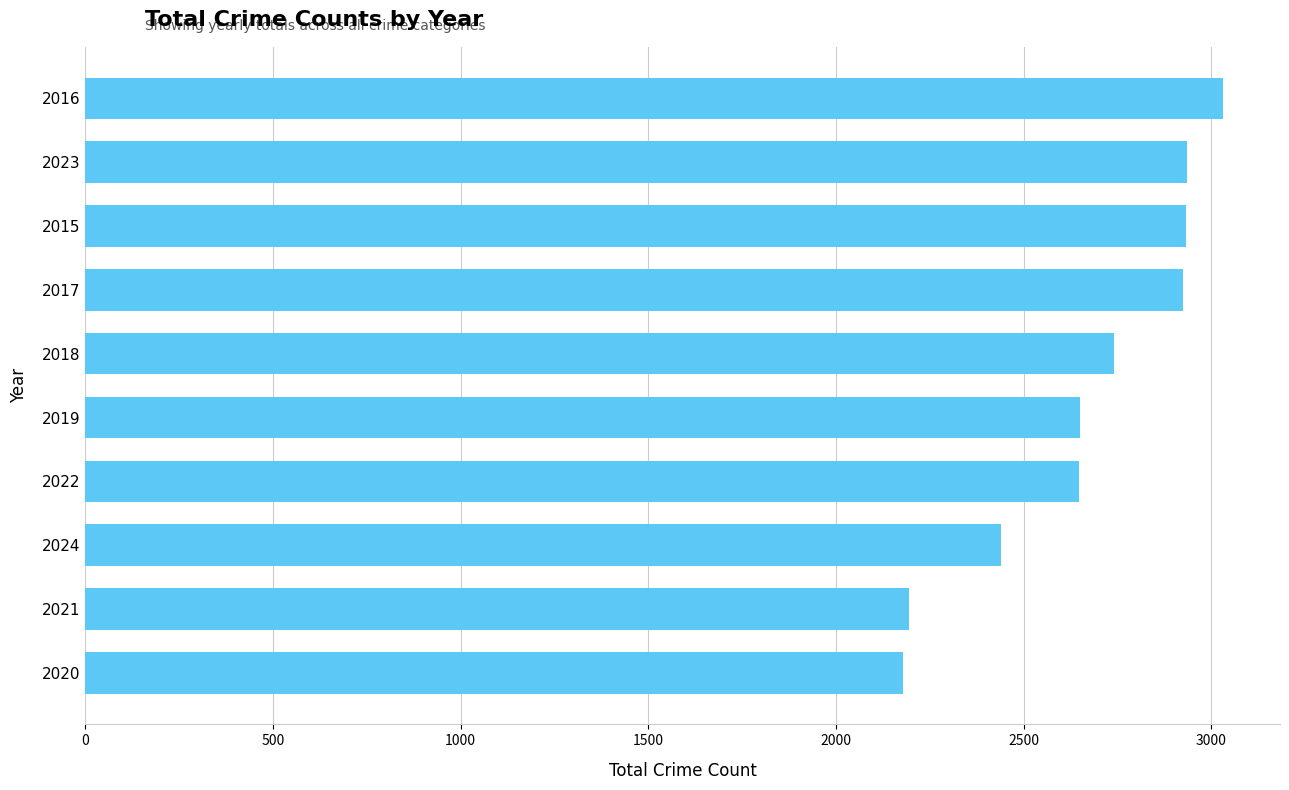

What is the sum of the values at 2016 and 2018?

5771